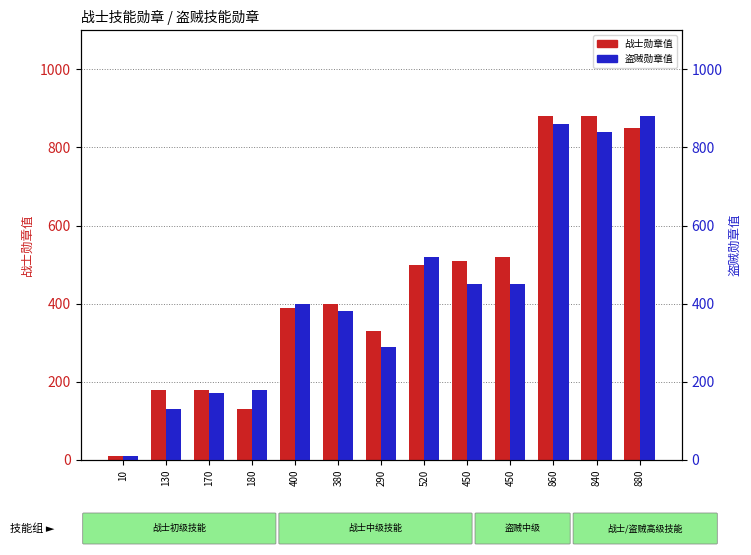

Where does the 盗贼勋章 series first go above 400?

520